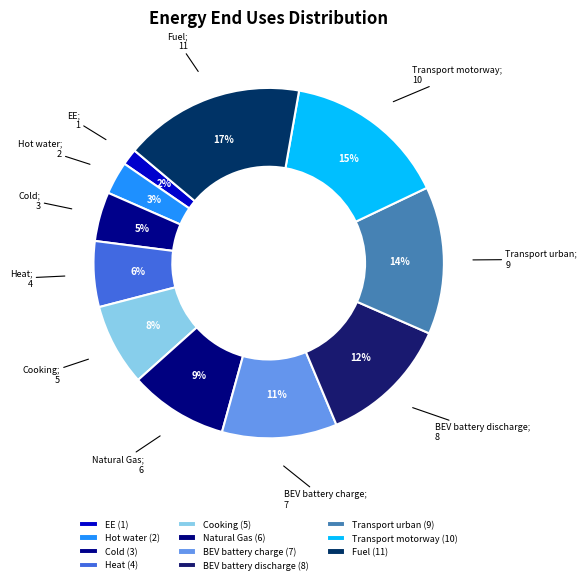

True or false: Fuel accounts for 26% of the total.

False